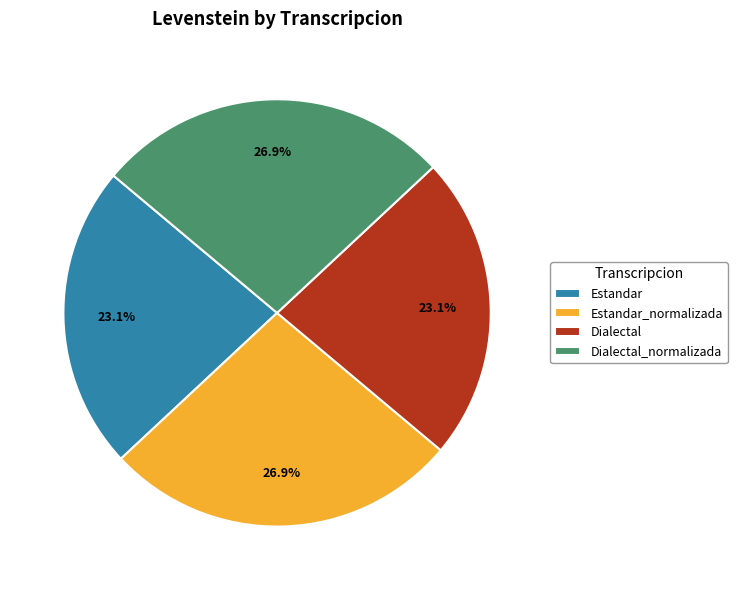

Is it true that Estandar_normalizada is 27% of the pie?

True